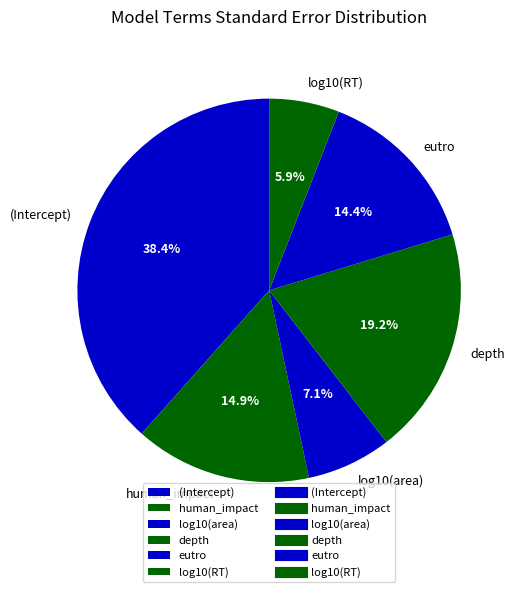

Combined, do human_impact and log10(area) account for over 50%?

No